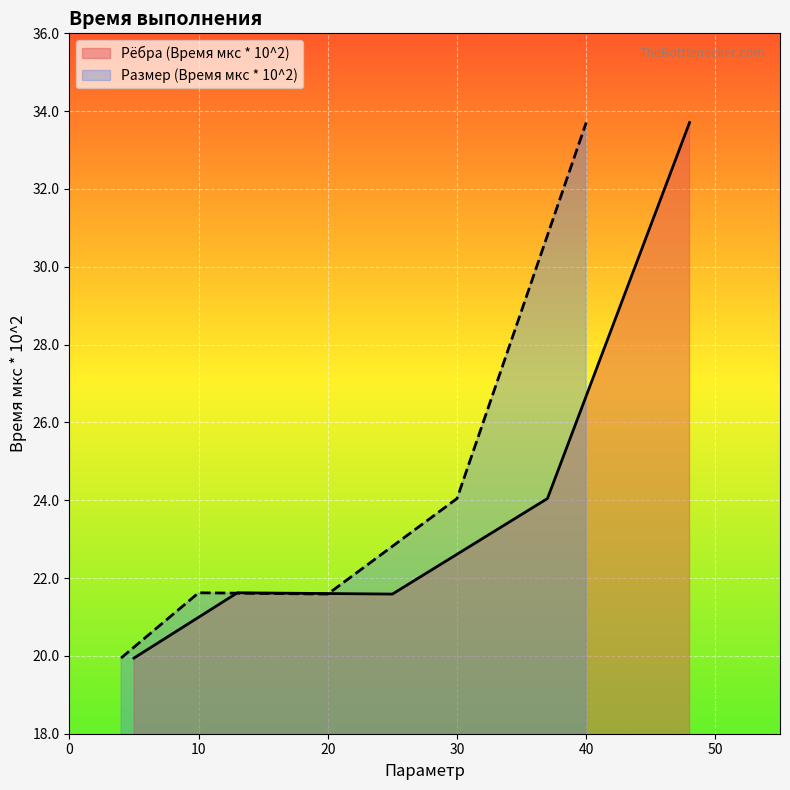

What is the value of the Размер (Время мкc * 10^2) point at the 4th from the left?

24.0